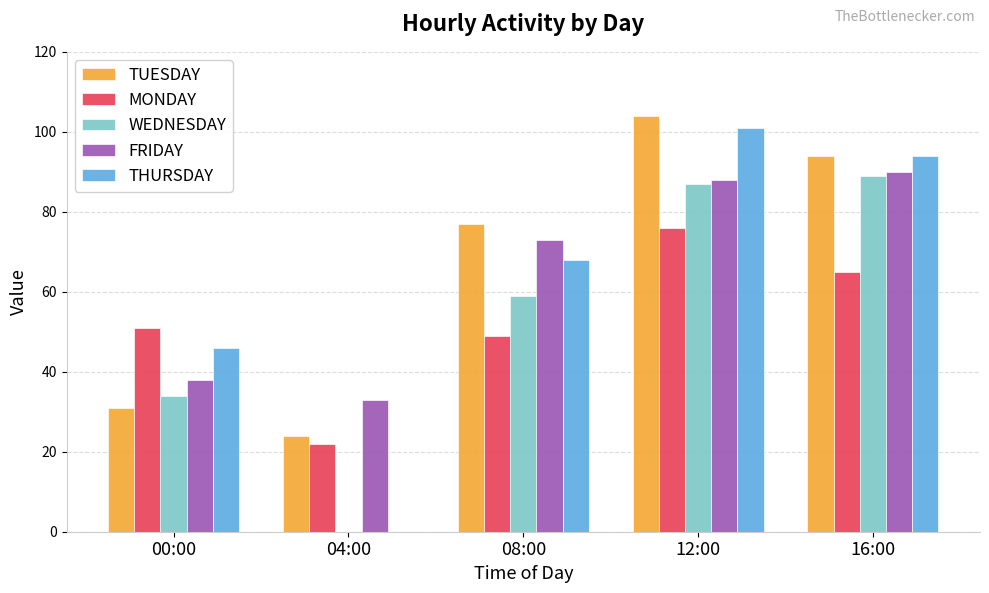

What is the sum of all MONDAY values?

263